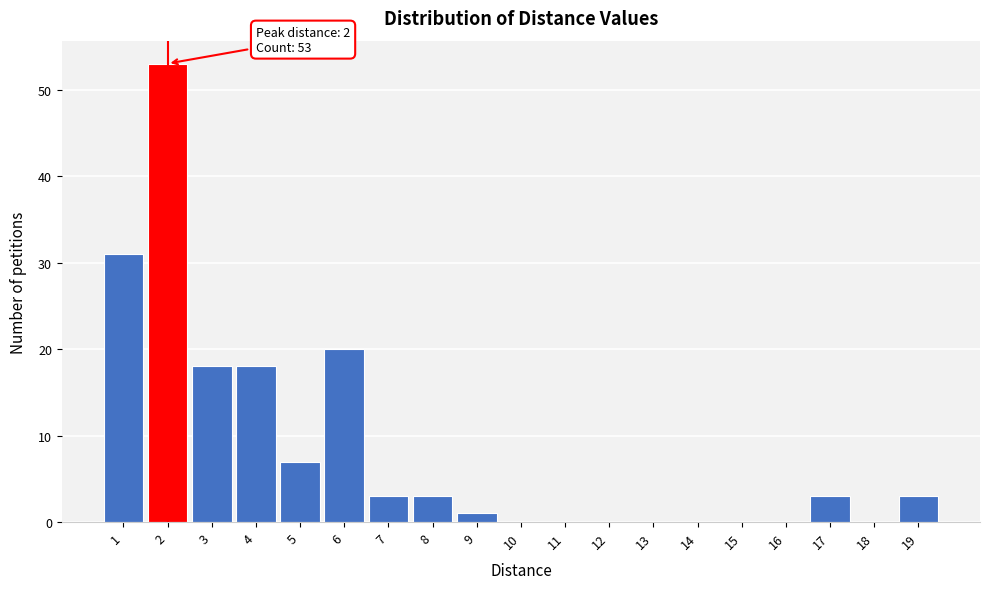

Which range on the x-axis has the tallest bar?

1.5 to 2.5